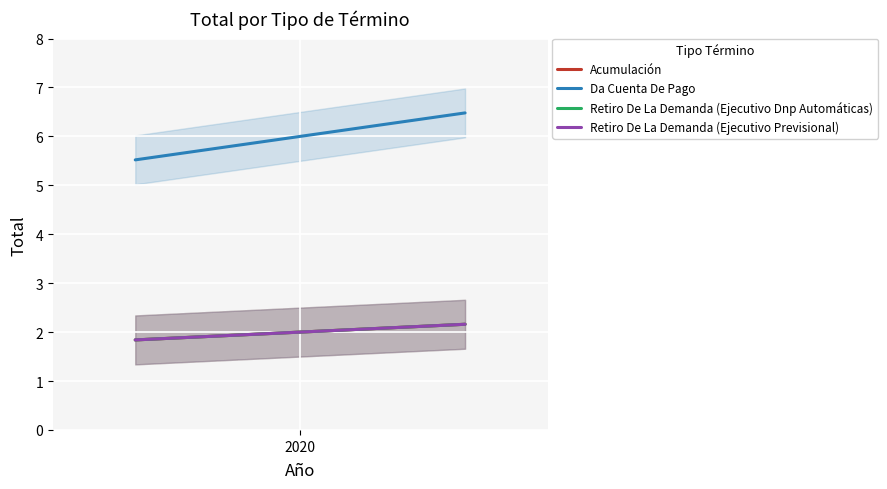

Which series has the largest total across all categories?

Da Cuenta De Pago